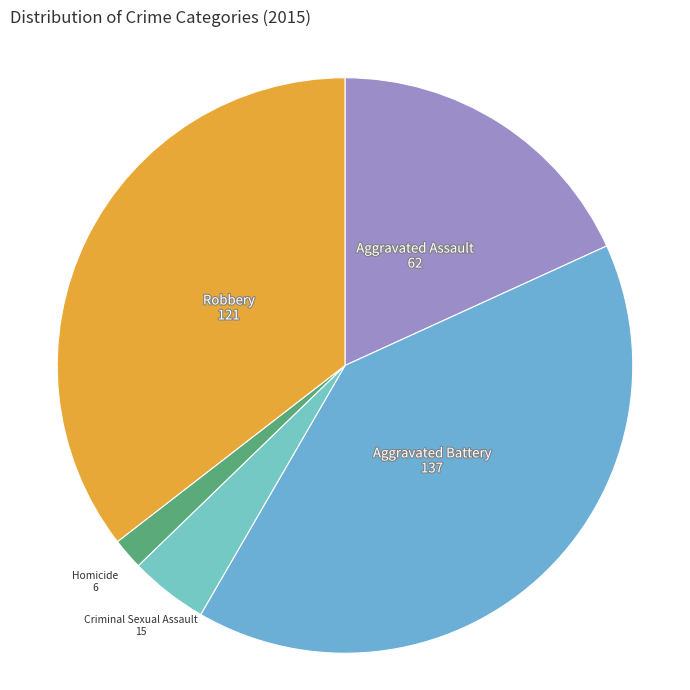

How many slices are in this pie chart?

5